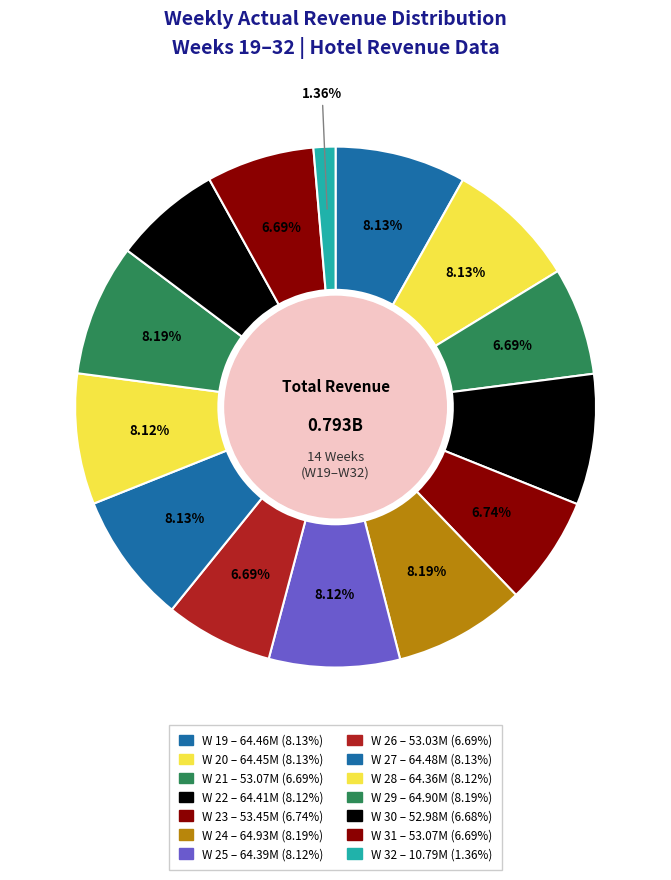

Is there any slice that represents more than half of the pie?

No